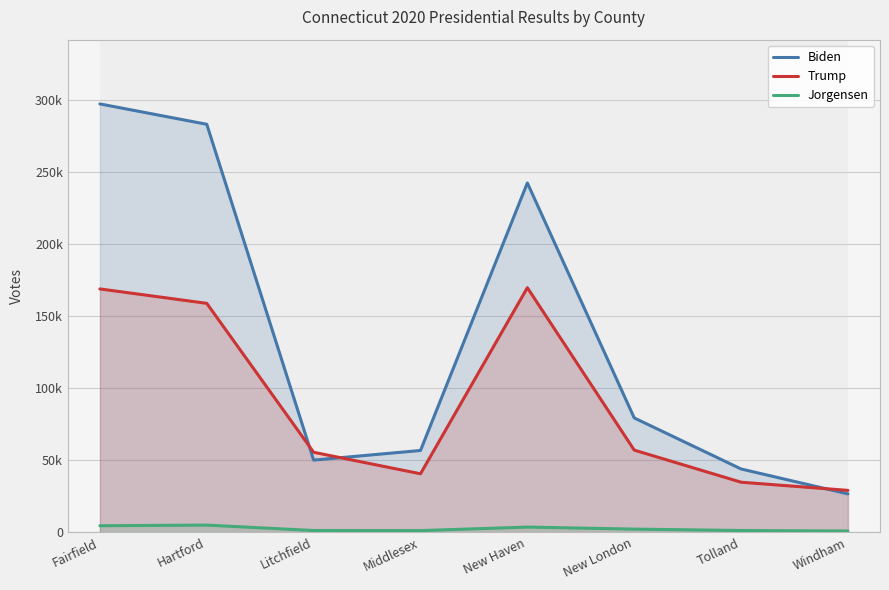

What are all the series names shown in the legend?

Biden, Trump, Jorgensen